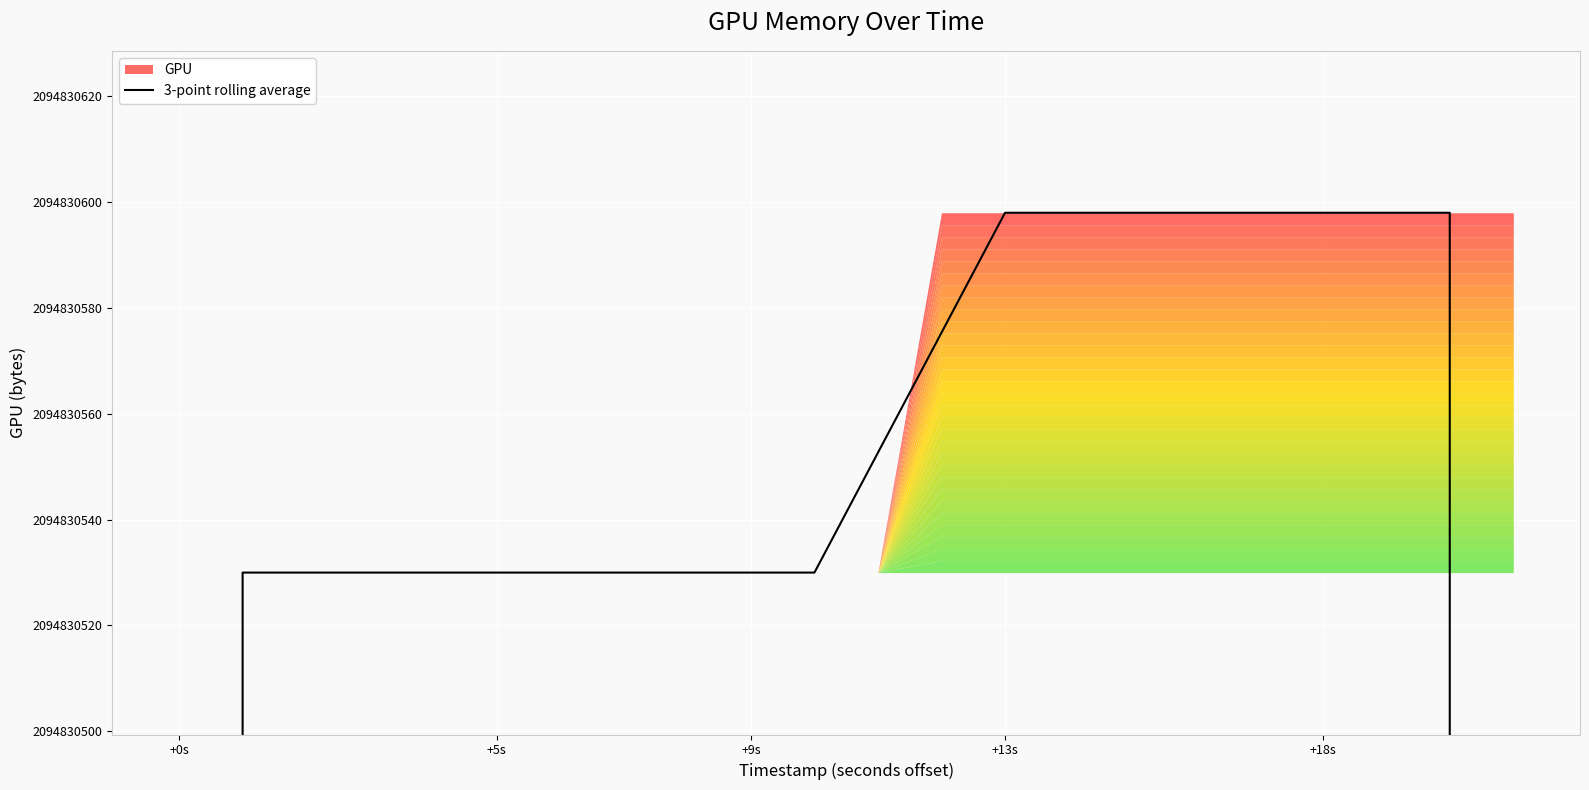

The value at +13s is 3442937063.8. True or false?

False